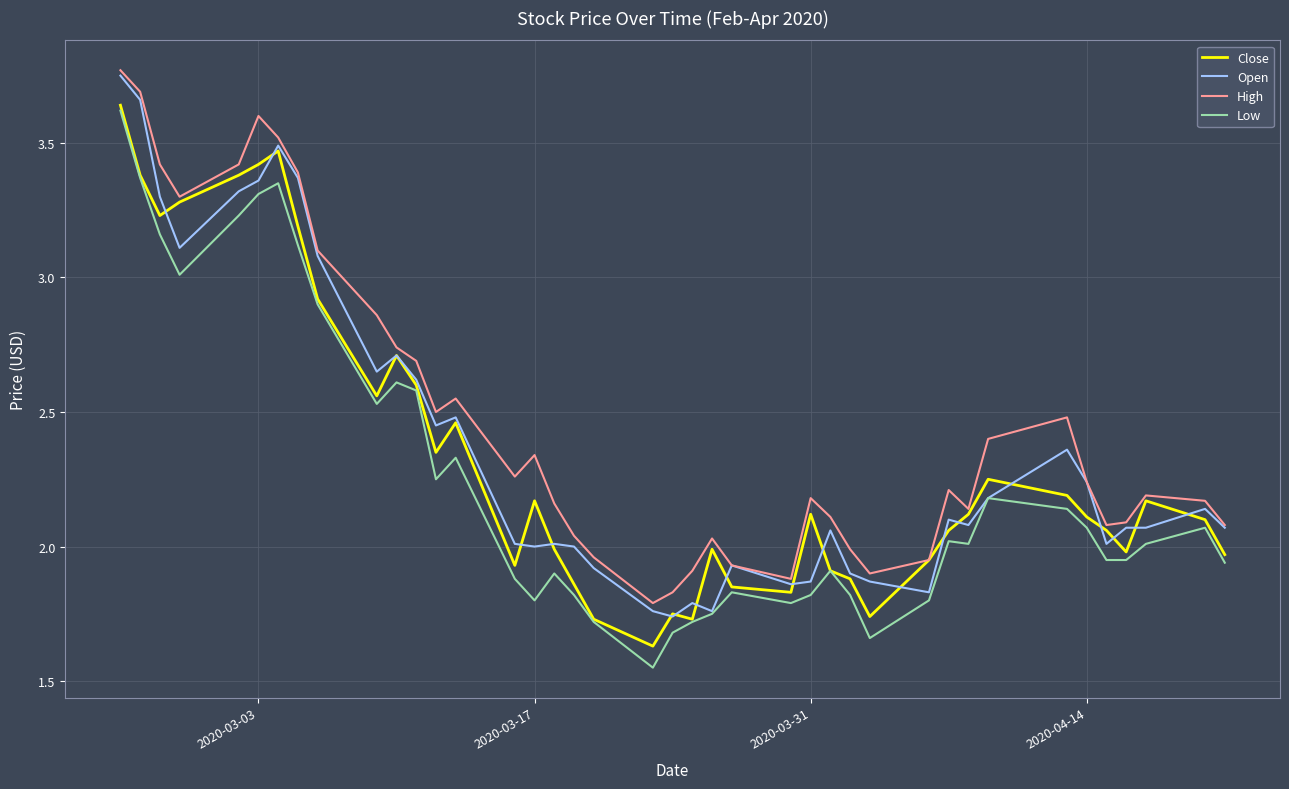

Which series has the largest total across all categories?

High